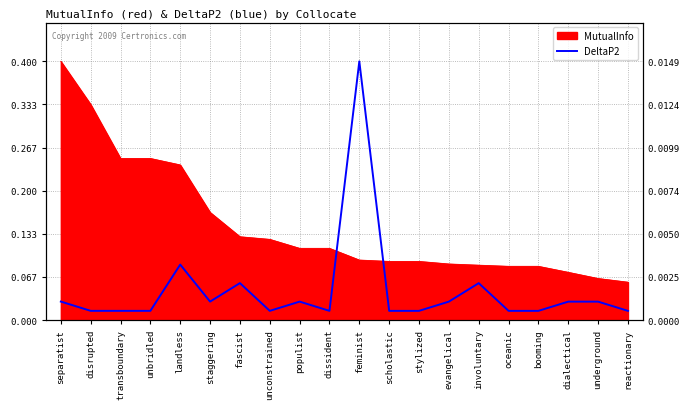

How many lines are shown in the chart?

1